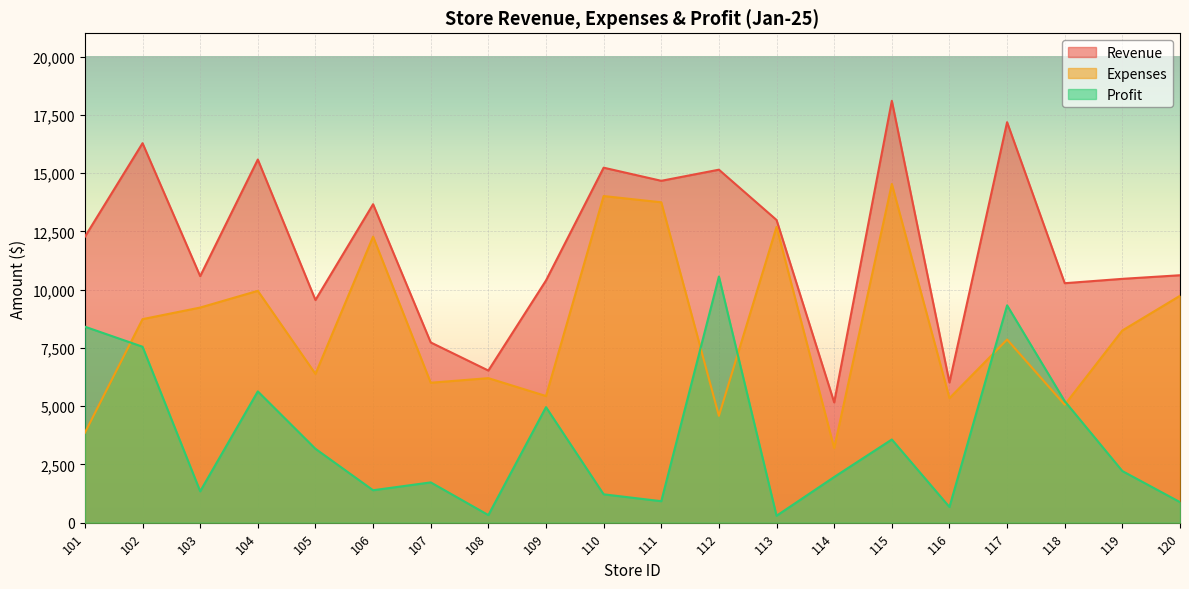

What is the smallest value displayed?

297